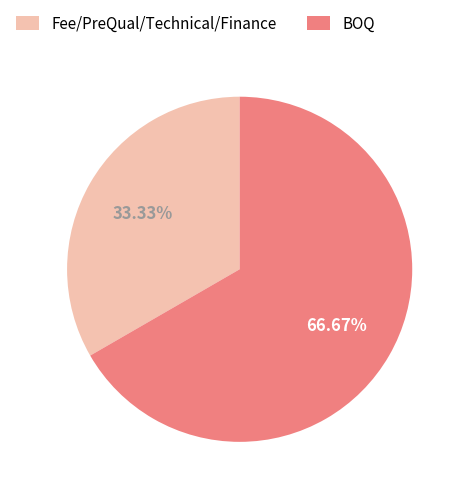

The BOQ slice represents 67% of the pie. True or false?

True